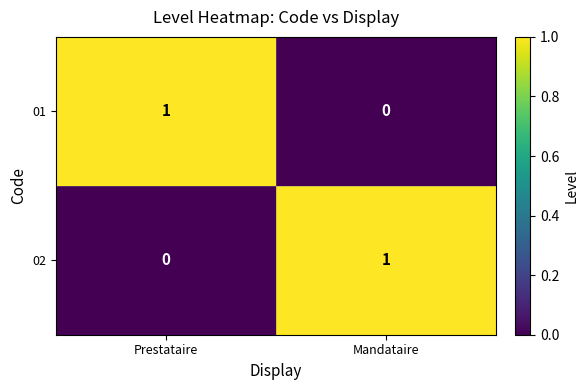

The value of 01 at Prestataire is 0. True or false?

False